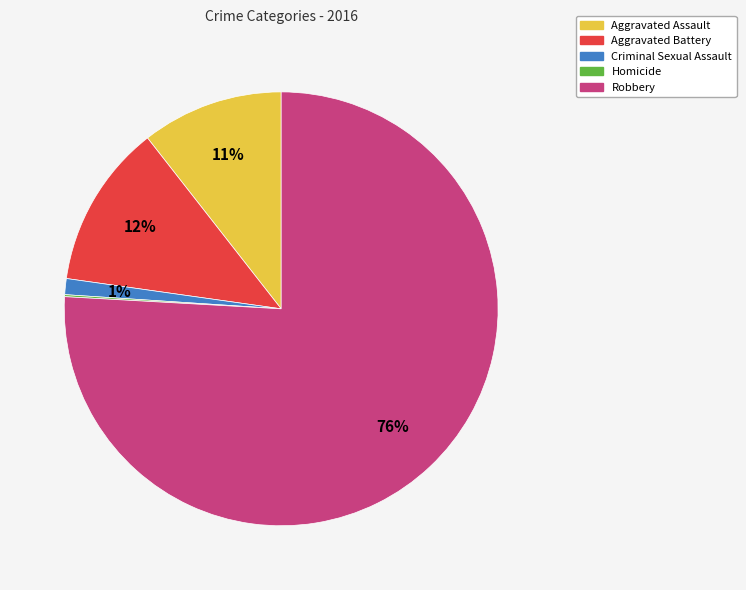

Is it true that Aggravated Assault is 11% of the pie?

True